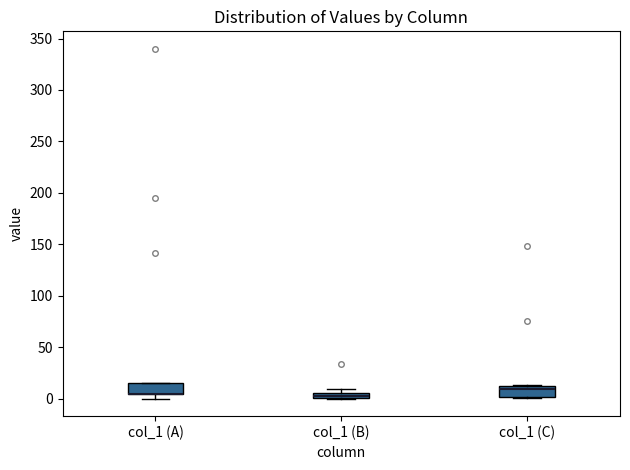

Where is the lower edge of the box for col_1 (B) on the y-axis? The values are not printed on the chart, so give them approximately, as read against the axis.

0